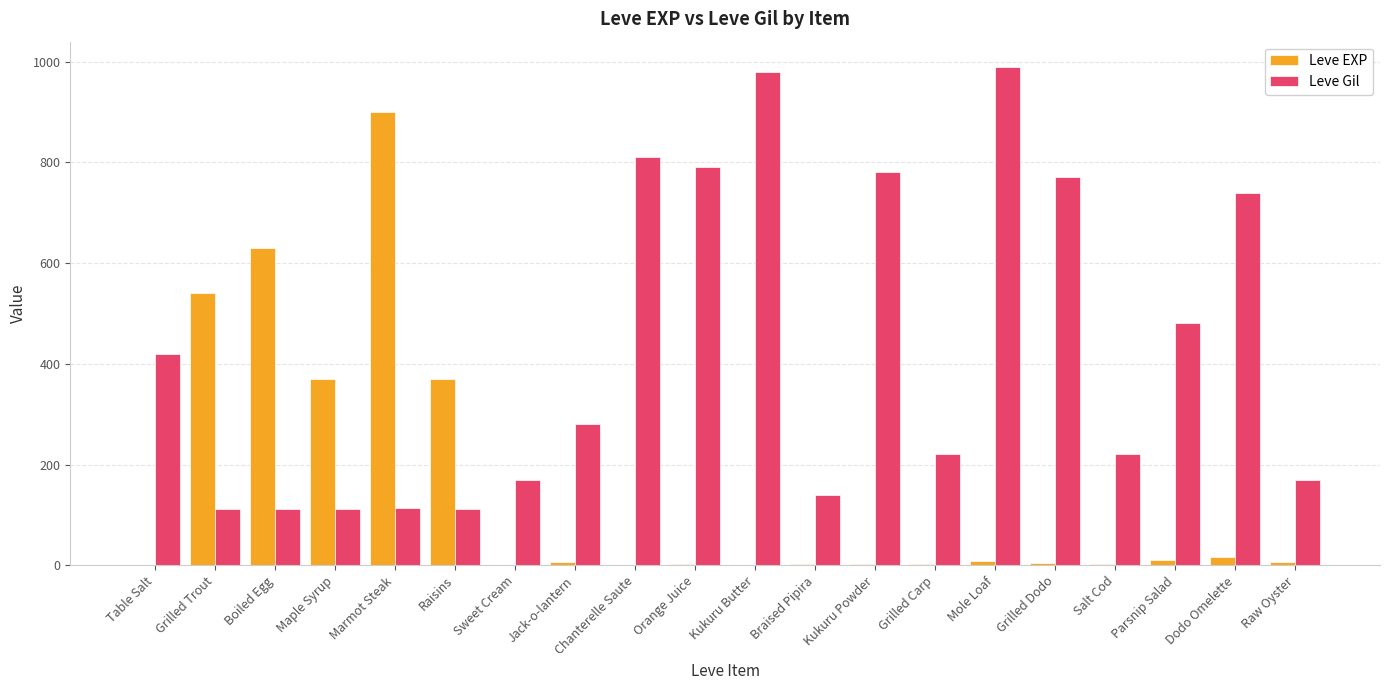

Are the bars horizontal?

No